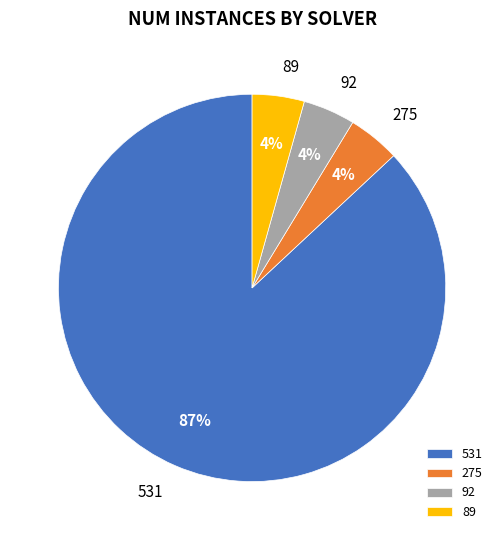

Does 531 account for over 50% of the chart?

Yes